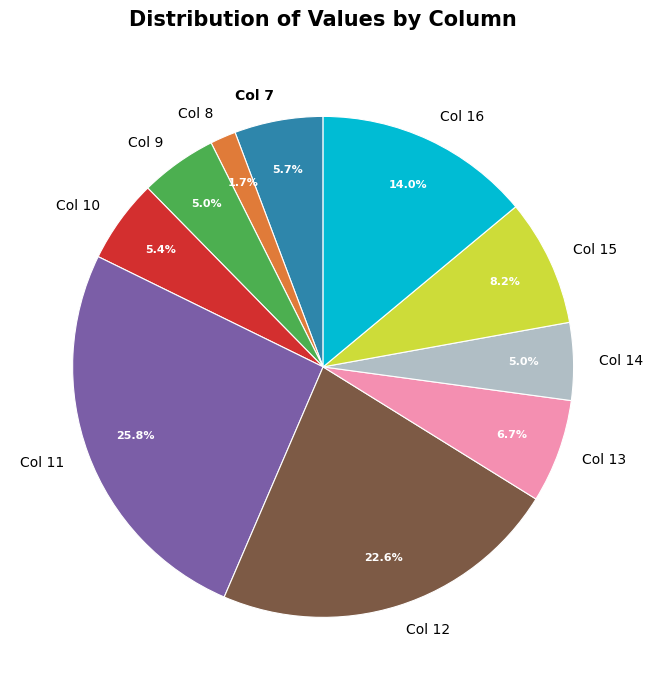

To the nearest percent, what percentage of the pie is Col 7?

6%